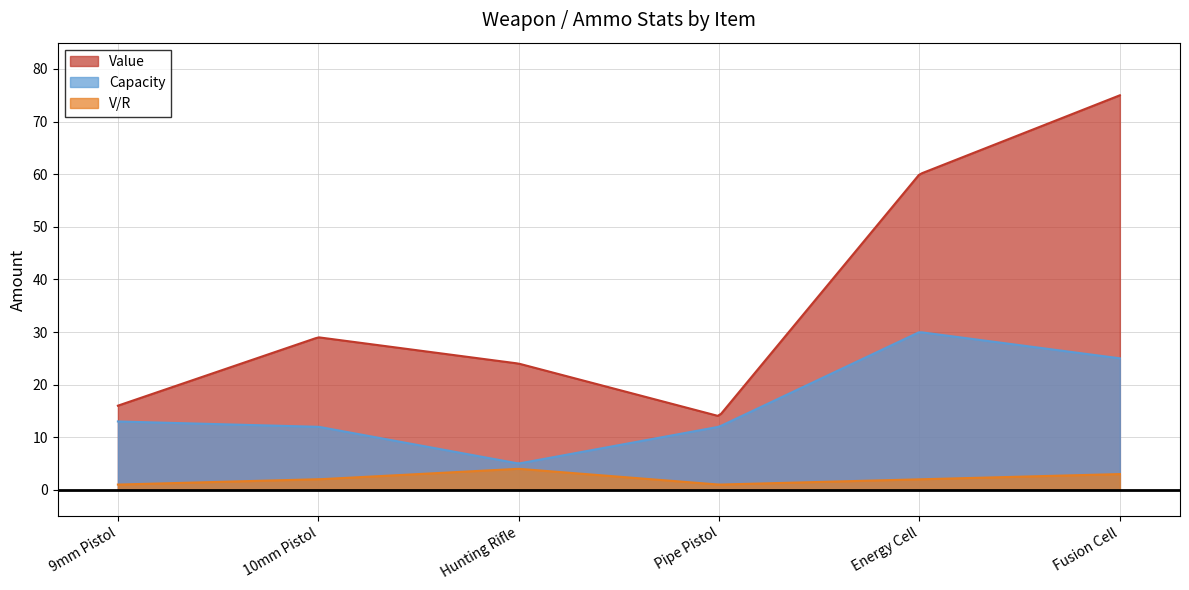

What is the maximum value shown in the chart?

75.0